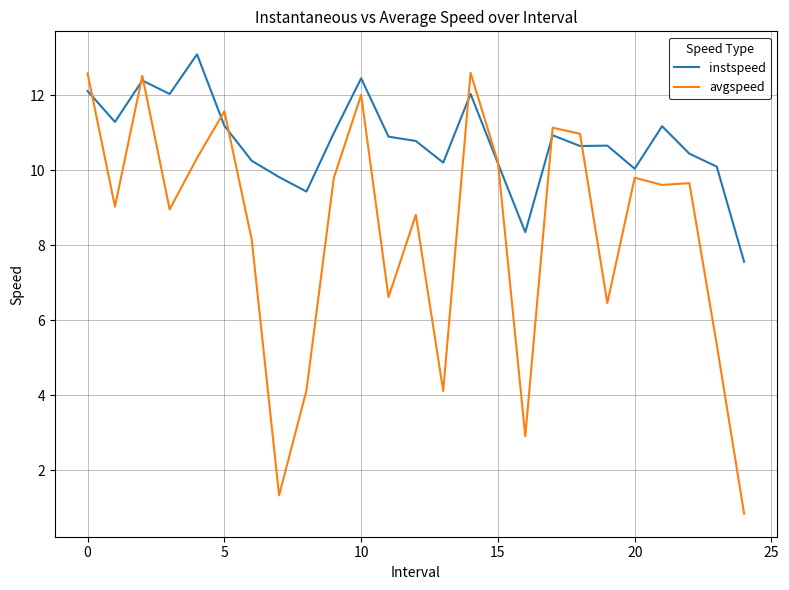

Which series has the largest total across all categories?

instspeed